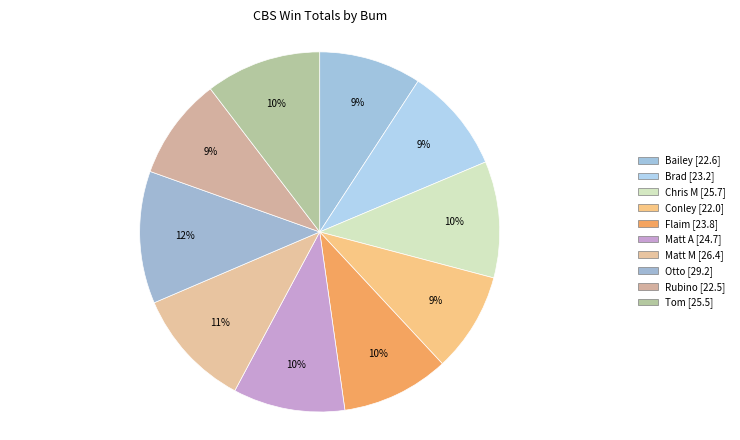

Approximately how many times larger is the value at Conley compared to Matt A?

0.9